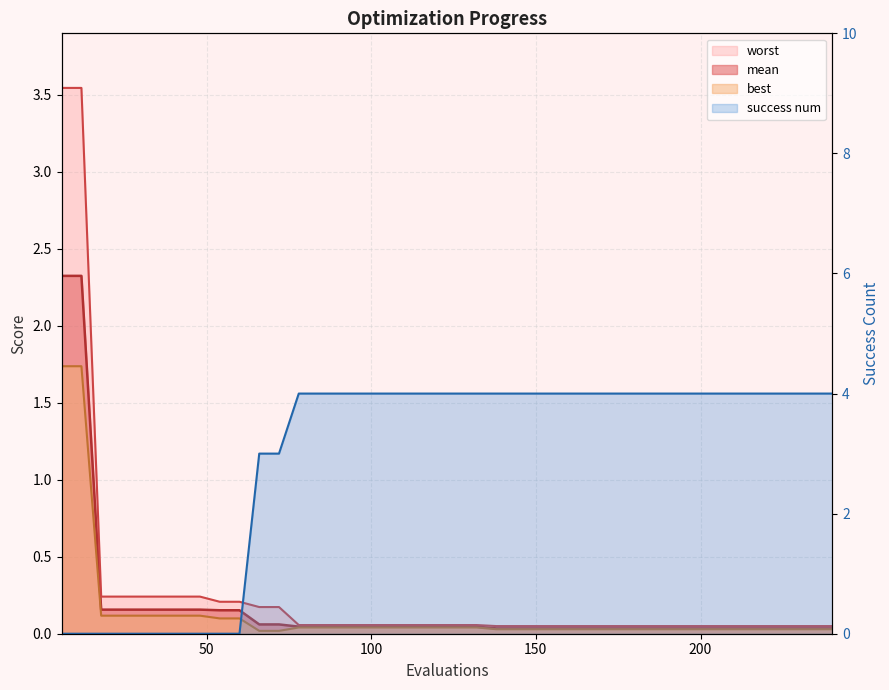

Rank the categories by success num value from lowest to highest.

6, 12, 18, 24, 30, 36, 42, 48, 54, 60, 66, 72, 78, 84, 90, 96, 102, 108, 114, 120, 126, 132, 138, 144, 150, 156, 162, 168, 174, 180, 186, 192, 198, 204, 210, 216, 222, 228, 234, 240